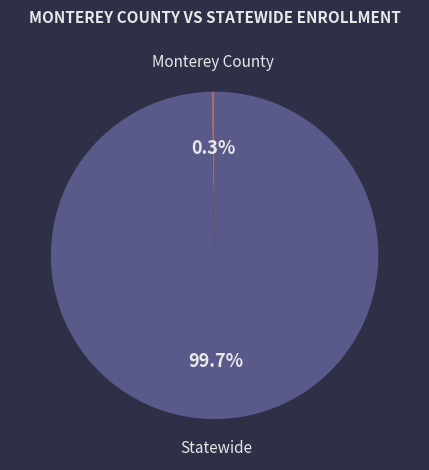

What portion of the pie excludes Monterey County?

99.7%